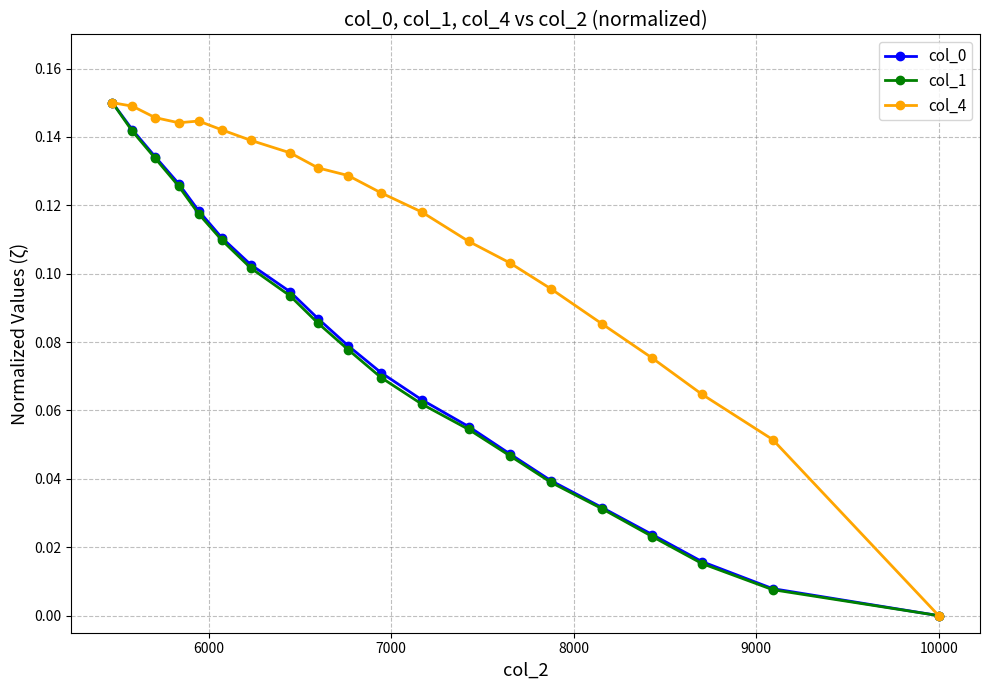

Which series has the largest total across all categories?

col_4